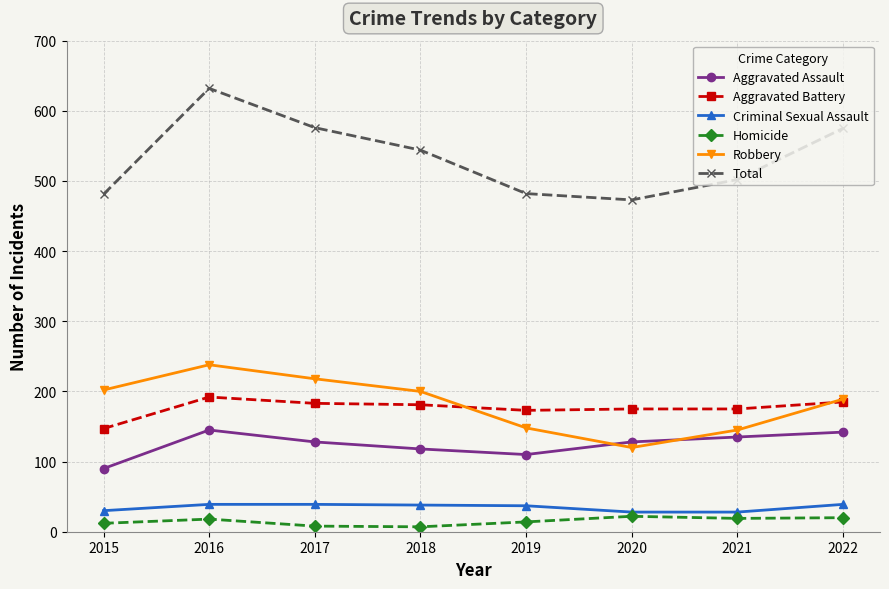

What is the difference between the maximum and minimum values in the Homicide series?

15